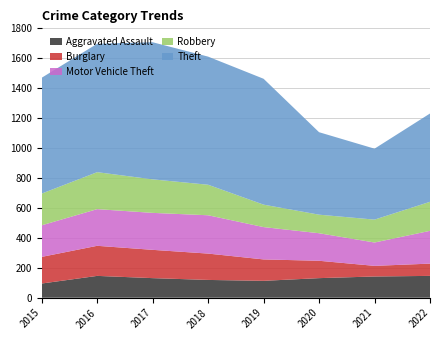

Reading left to right, transcribe all the data shown in this chart.

Aggravated Assault: 2015=95	2016=146	2017=131	2018=119	2019=113	2020=131	2021=142	2022=146
Burglary: 2015=178	2016=201	2017=189	2018=176	2019=143	2020=116	2021=71	2022=82
Motor Vehicle Theft: 2015=211	2016=245	2017=247	2018=256	2019=216	2020=184	2021=156	2022=219
Robbery: 2015=212	2016=247	2017=224	2018=204	2019=150	2020=124	2021=153	2022=194
Theft: 2015=774	2016=858	2017=916	2018=856	2019=841	2020=551	2021=474	2022=590